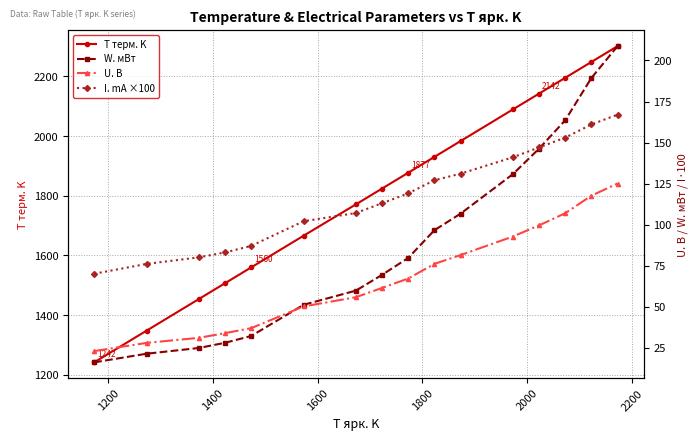

True or false: T терм. K has more than 0 interior local peaks.

False